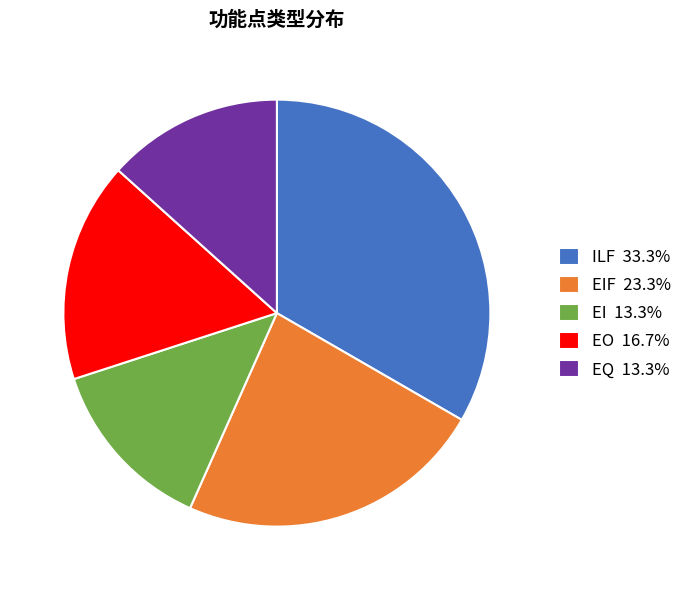

Do EQ 13.3% and EO 16.7% together represent more than half of the pie?

No